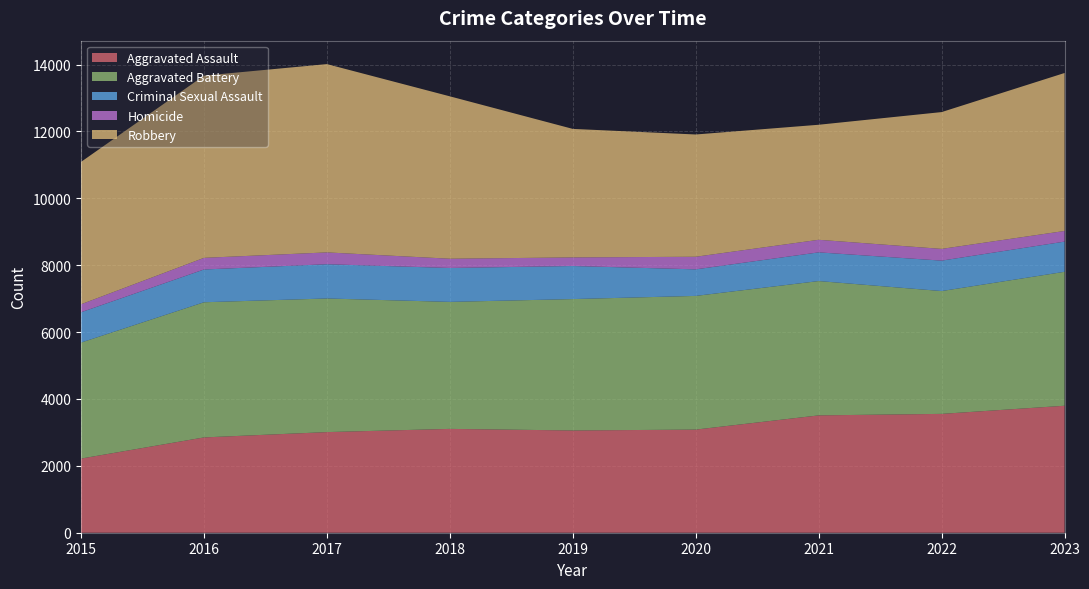

Reading left to right, list all the values displayed in this chart.

Aggravated Assault: 2217	2850	3009	3105	3058	3084	3509	3554	3797
Aggravated Battery: 3469	4042	3996	3798	3929	3998	4017	3673	4006
Criminal Sexual Assault: 907	980	1024	1014	989	794	858	910	903
Homicide: 239	348	354	277	257	377	376	351	318
Robbery: 4257	5449	5631	4856	3843	3656	3440	4091	4724